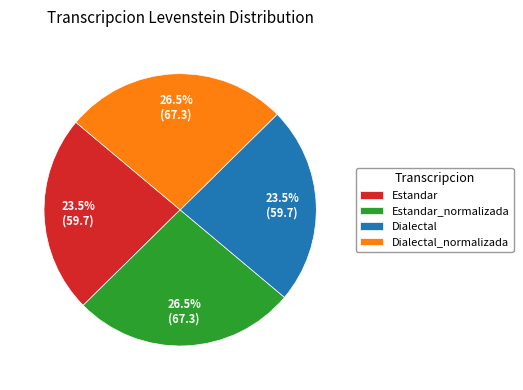

Does Estandar account for over 50% of the chart?

No